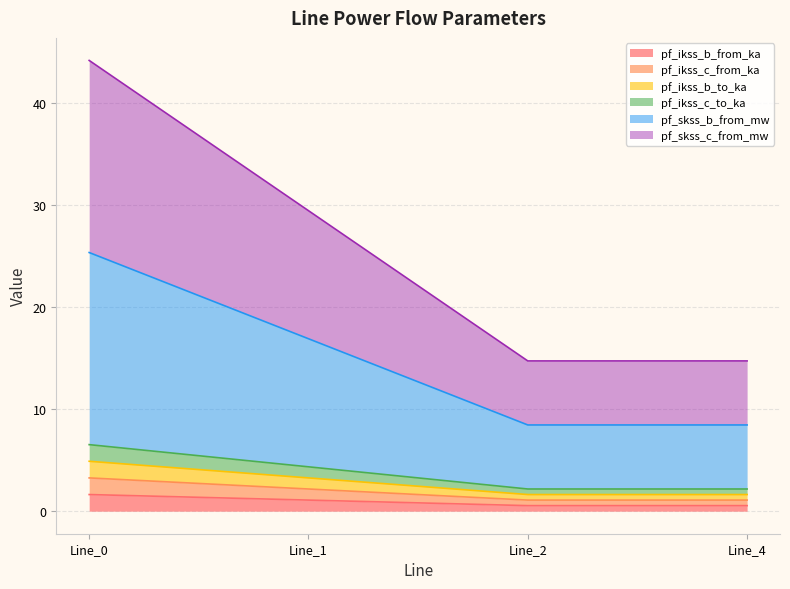

At which category is the sum across all series the highest?

Line_0